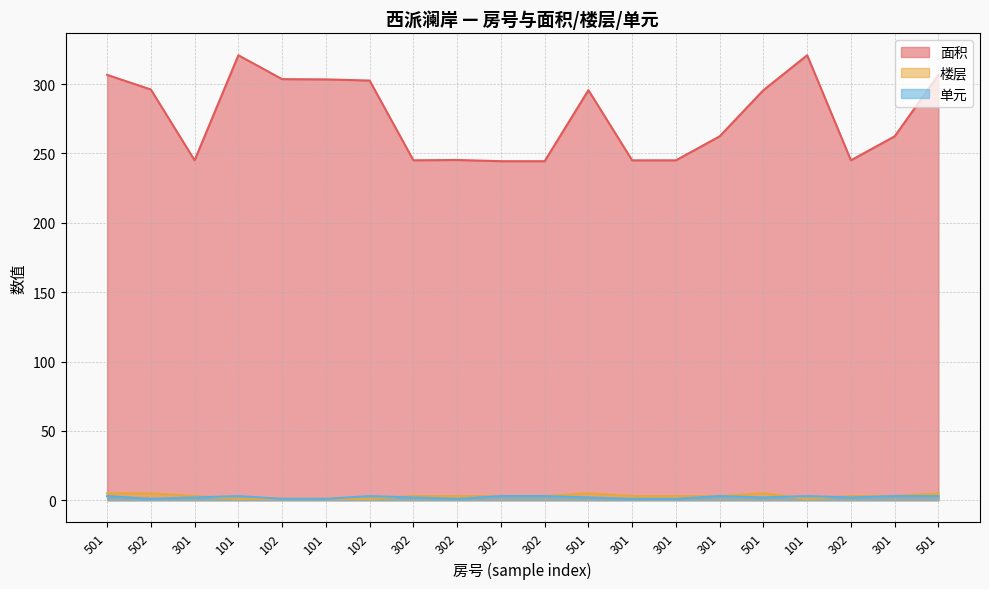

Reading left to right, transcribe all the data shown in this chart.

面积: 501=306.7	502=296.1	301=245.1	101=320.8	102=303.6	101=303.4	102=302.6	302=245.1	302=245.3	302=244.4	302=244.4	501=295.7	301=245.1	301=245.1	301=262.4	501=295.7	101=320.8	302=245.1	301=262.4	501=306.7
楼层: 501=5.0	502=5.0	301=3.0	101=1.0	102=1.0	101=1.0	102=1.0	302=3.0	302=3.0	302=3.0	302=3.0	501=5.0	301=3.0	301=3.0	301=3.0	501=5.0	101=1.0	302=3.0	301=3.0	501=5.0
单元: 501=3.0	502=1.0	301=2.0	101=3.0	102=1.0	101=1.0	102=3.0	302=2.0	302=1.0	302=3.0	302=3.0	501=2.0	301=1.0	301=1.0	301=3.0	501=2.0	101=3.0	302=2.0	301=3.0	501=3.0